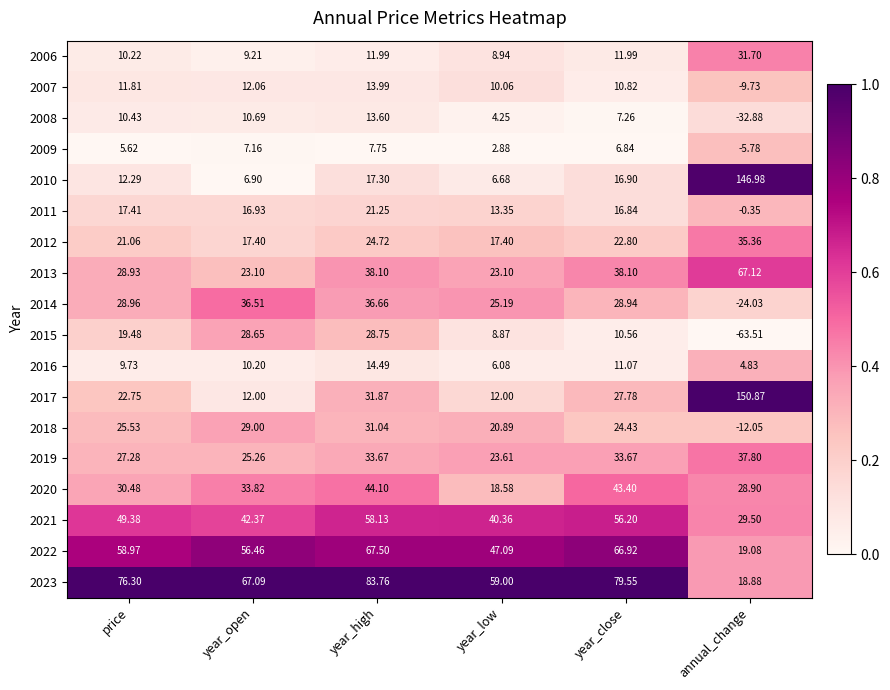

At which category does the chart reach its peak across all series?

annual_change